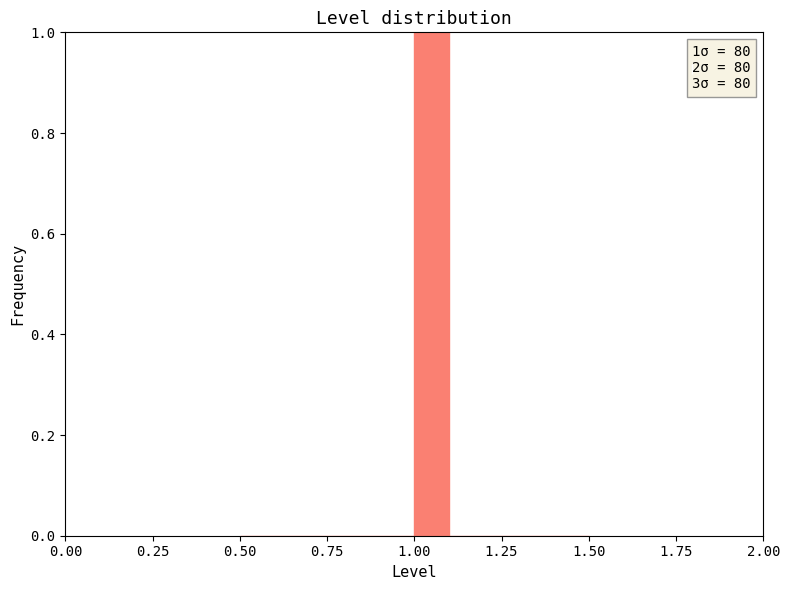

Read against the x-axis, roughly where is the centre of the tallest bar?

1.05